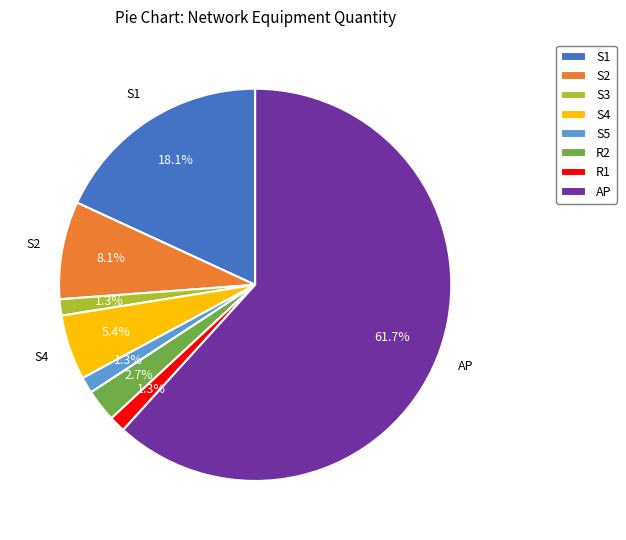

Which slice represents more than half of the pie?

AP